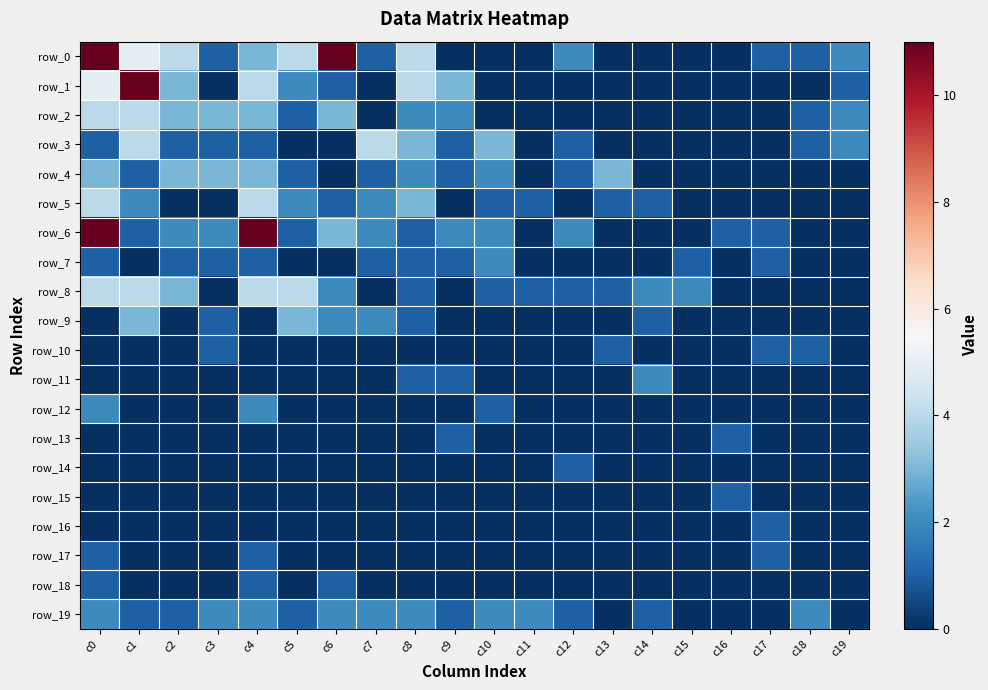

How many values in row_7 are above zero?

10